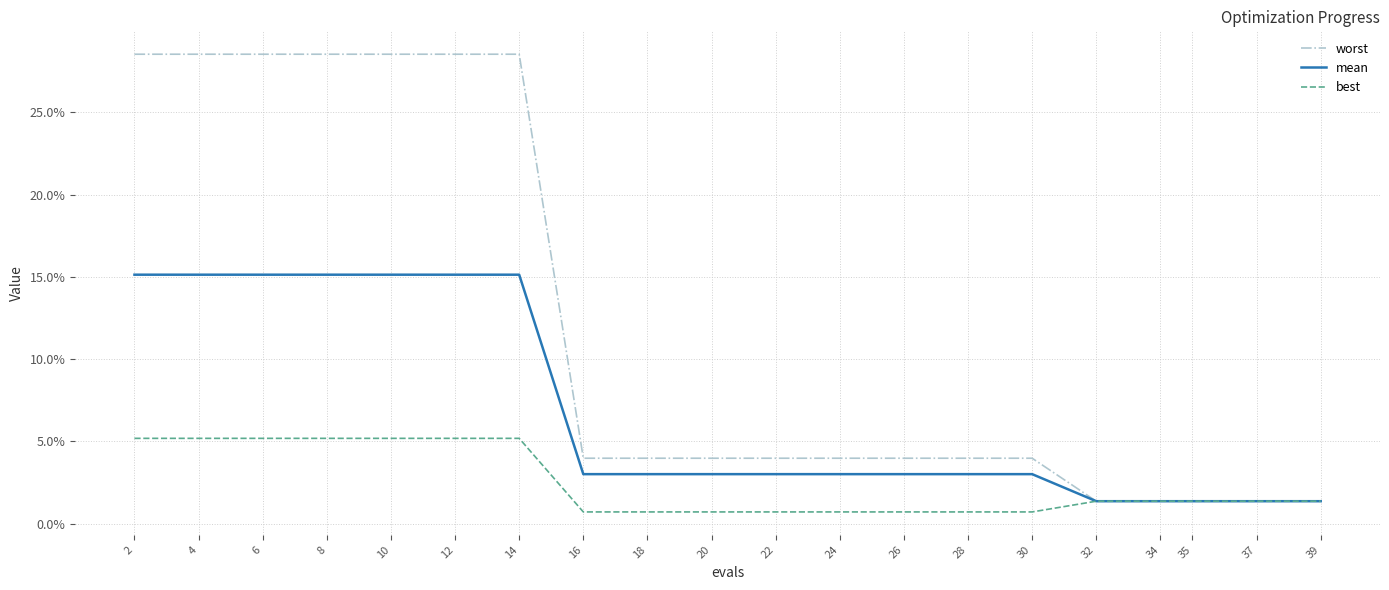

Does the chart display data point markers on the line(s)?

No